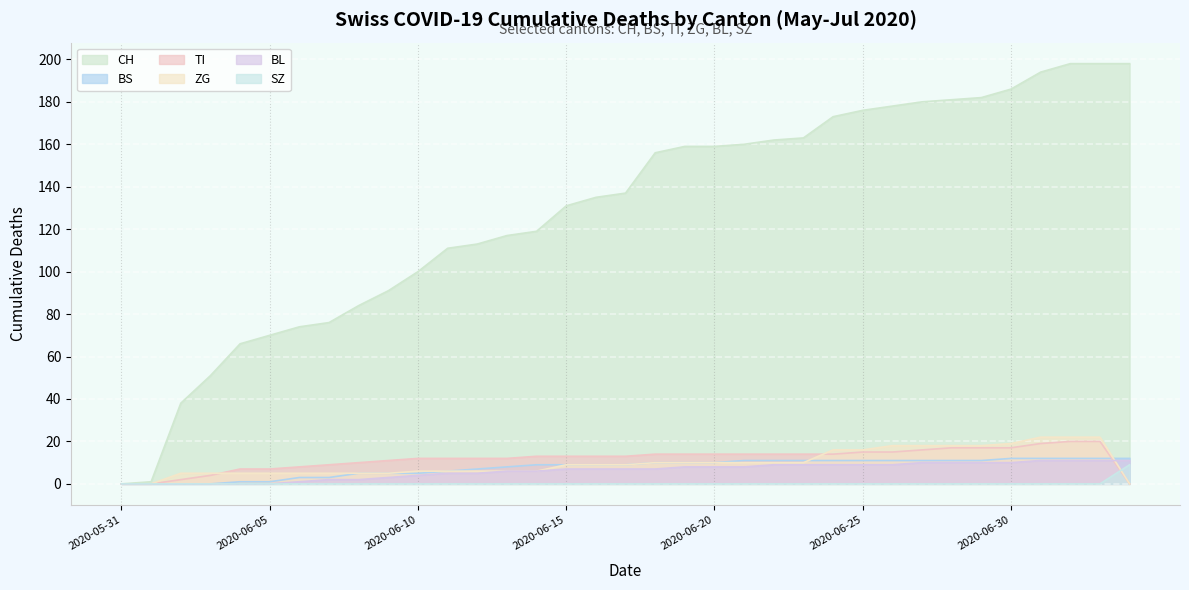

Which series has the largest total across all categories?

CH